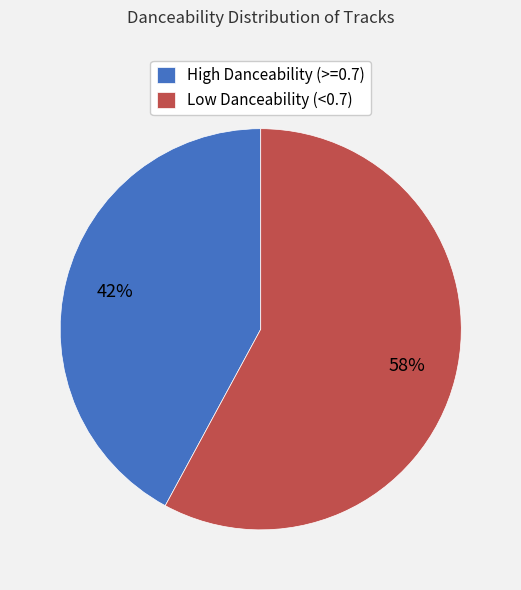

Which slice is the smallest?

High Danceability (>=0.7)